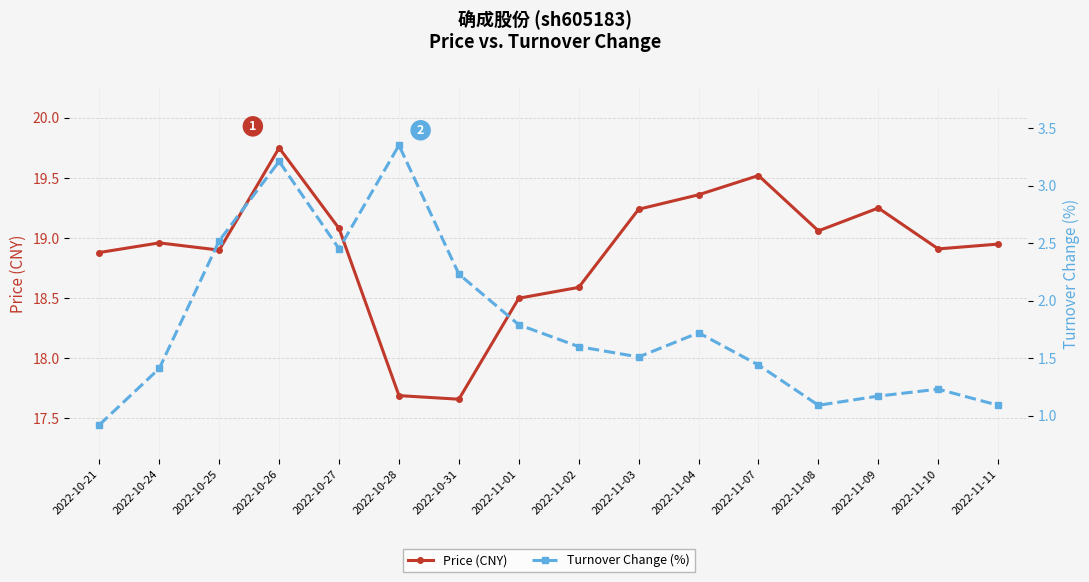

What is the minimum value shown in the chart?

0.9